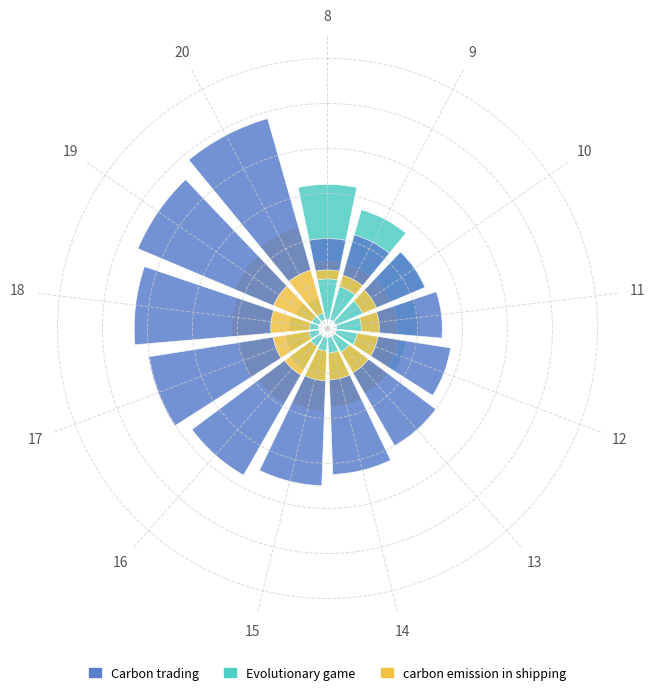

Reading left to right, what are all the values shown in this chart?

Evolutionary game: 8=3000.0	9=2543.4	10=2160.0	11=1838.0	12=1567.5	13=1340.3	14=1149.5	15=989.3	16=854.7	17=741.6	18=646.7	19=567.0	20=500.0
carbon emission in shipping: 8=400.0	9=533.3	10=666.7	11=800.0	12=933.3	13=1066.7	14=1200.0	15=1333.3	16=1466.7	17=1600.0	18=1733.3	19=1866.7	20=2000.0
Carbon trading: 8=700.0	9=933.3	10=1166.7	11=1400.0	12=1633.3	13=1866.7	14=2100.0	15=2333.3	16=2566.7	17=2800.0	18=3033.3	19=3266.7	20=3500.0